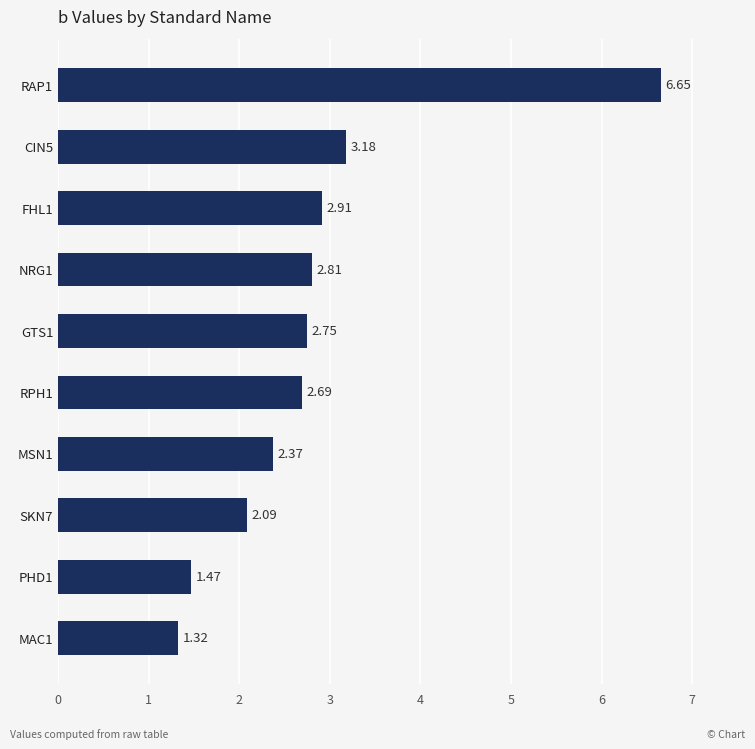

Where is the data nearest to the value 3?

FHL1